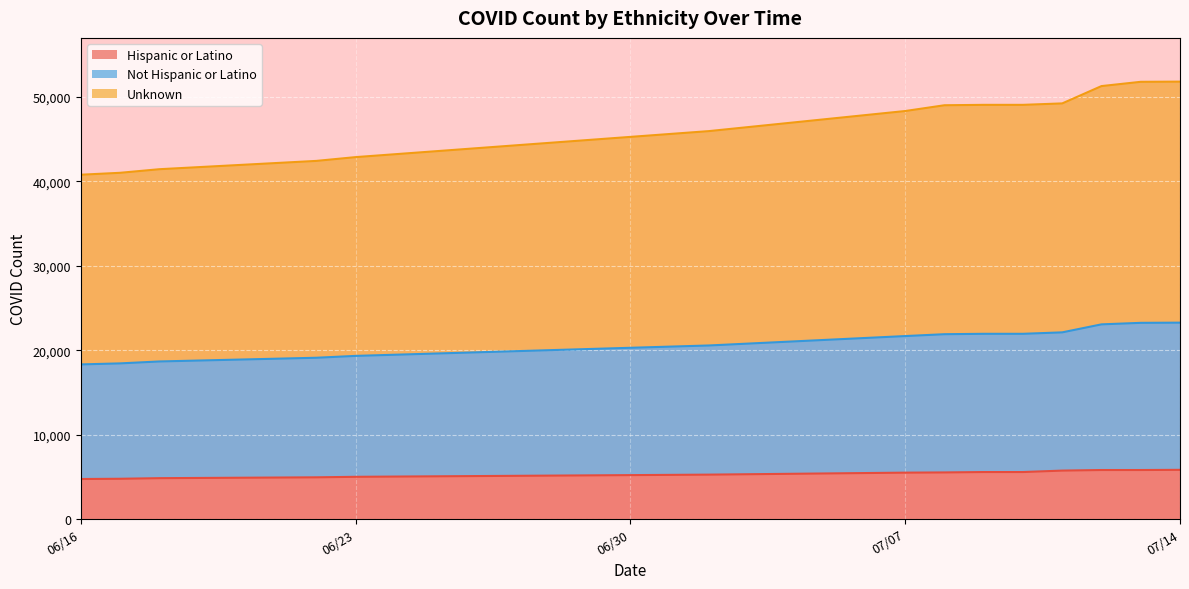

True or false: Unknown and Hispanic or Latino cross at least once.

False